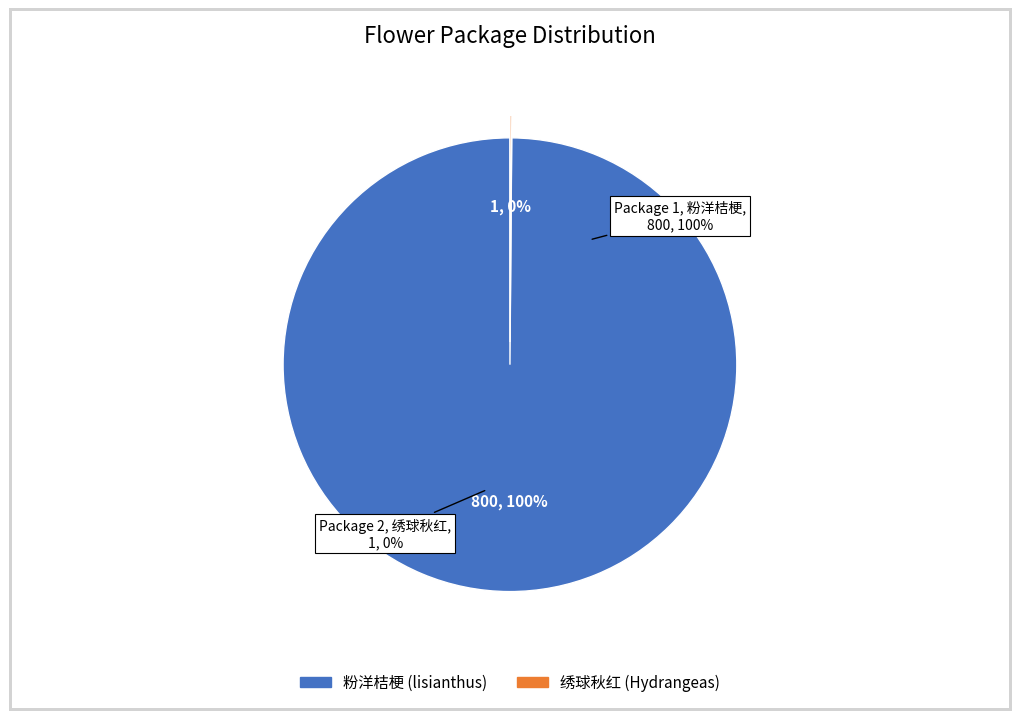

What is the ratio of the value at 1 to the value at 2?

800.0